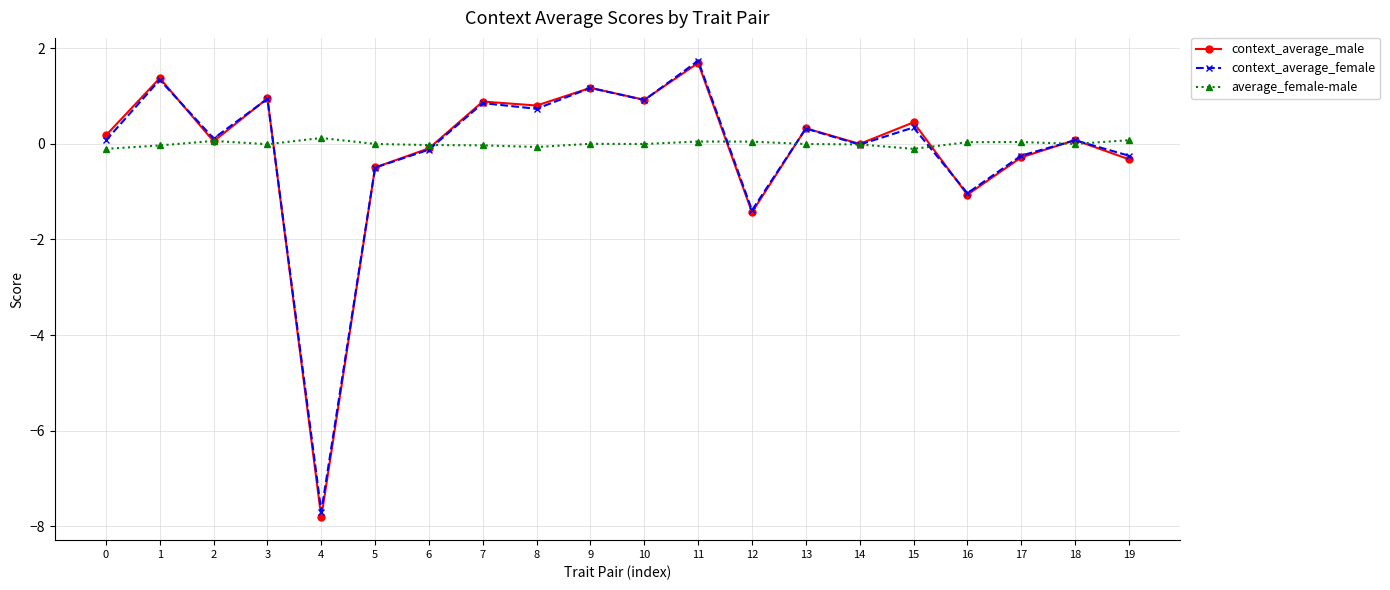

Count the number of categories in the chart.

20